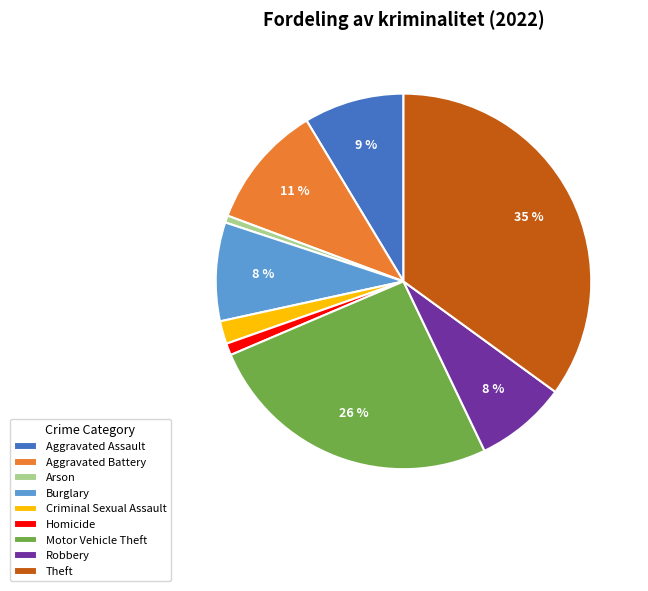

How many segments does this pie chart have?

9